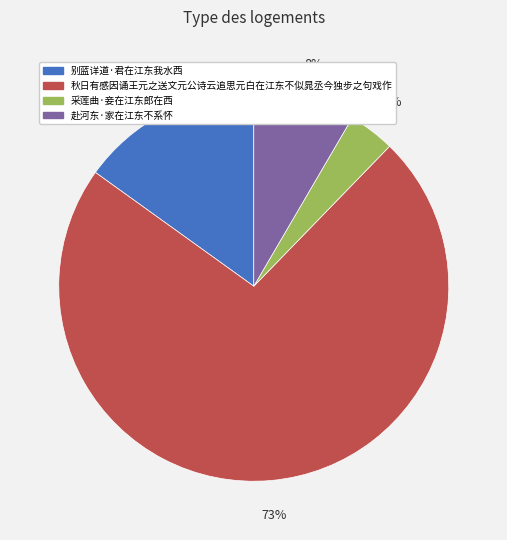

What percentage is the 别蓝详道·君在江东我水西 slice, to the nearest percent?

15%